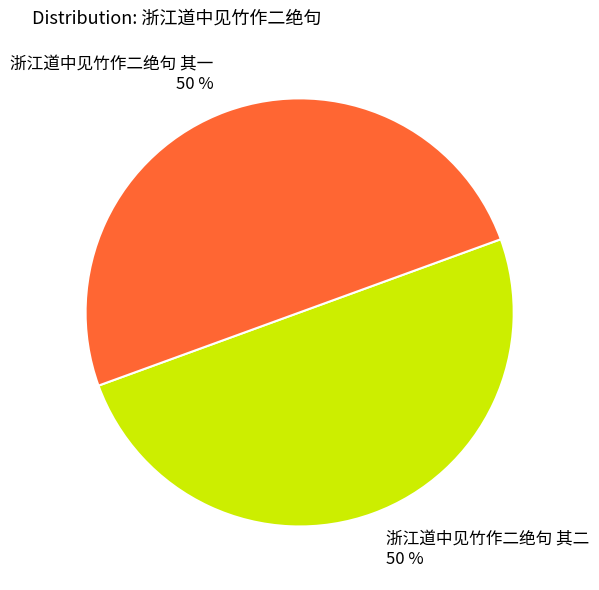

Approximately how many times larger is the value at 浙江道中见竹作二绝句 其二 50 % compared to 浙江道中见竹作二绝句 其一 50 %?

1.0